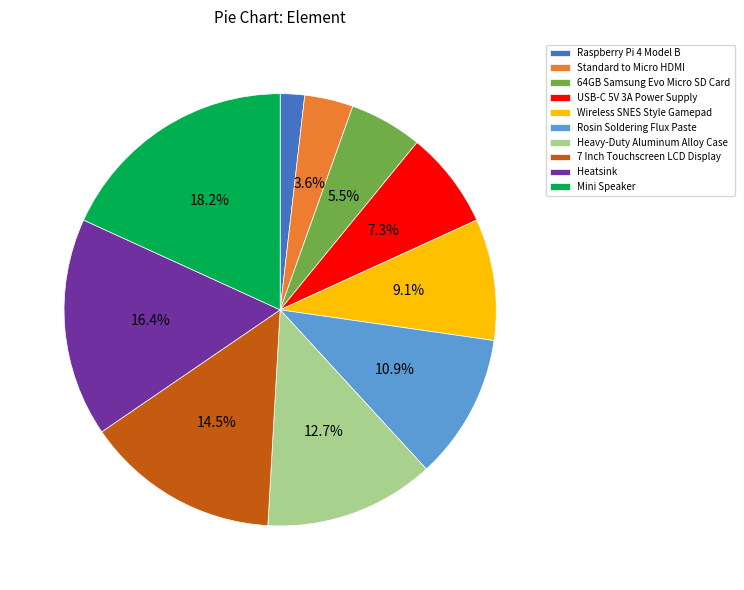

What is the smallest slice in the pie chart?

Raspberry Pi 4 Model B